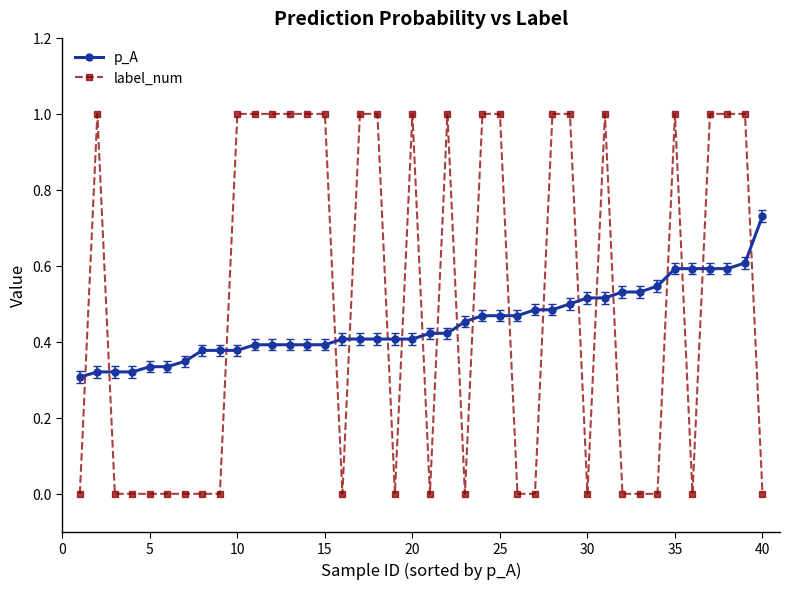

What is the difference between the second highest and minimum values in the label_num series?

1.0